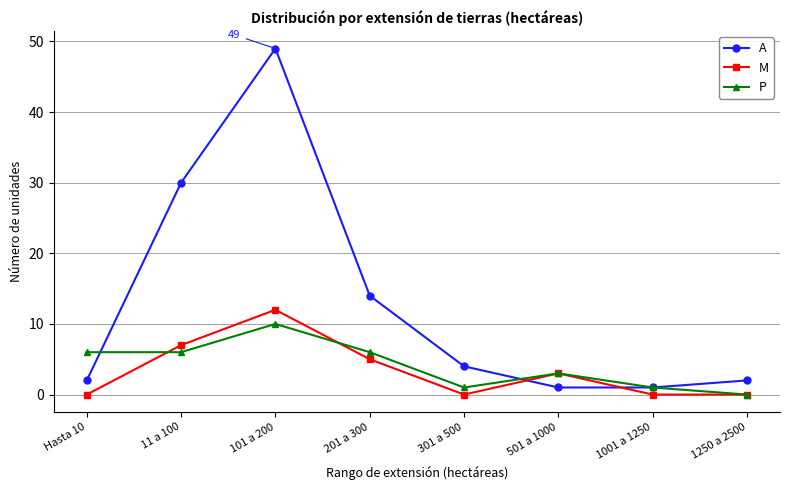

True or false: A has more than 2 points higher than both neighbors.

False